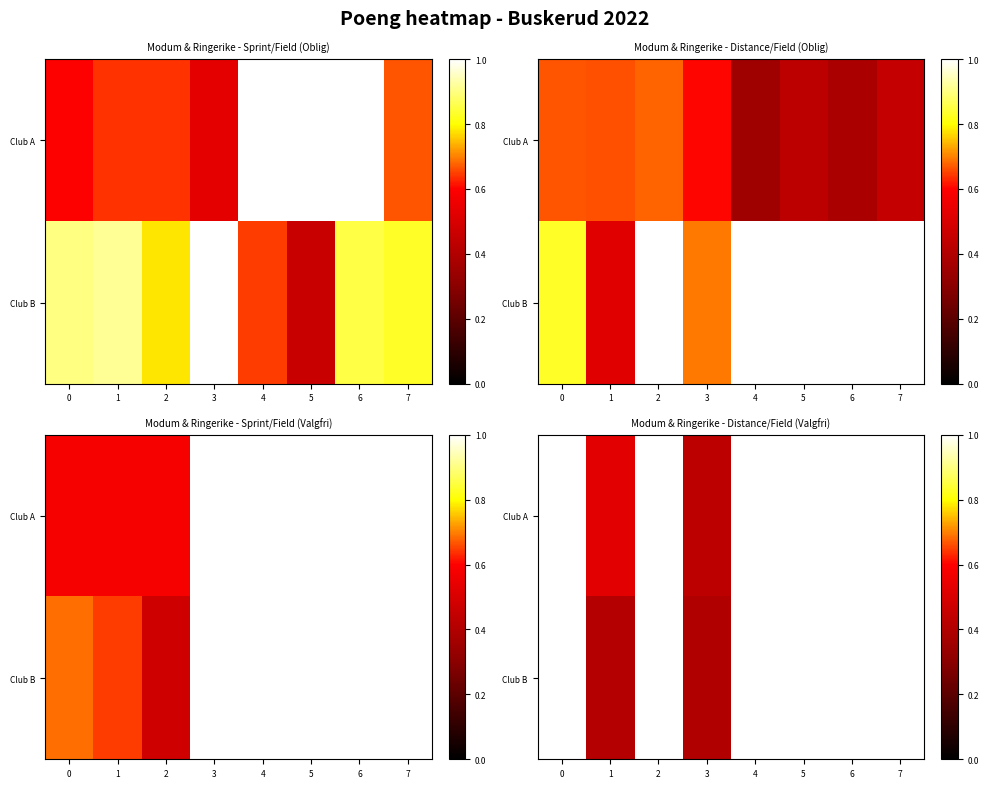

At which category is the sum across all series the highest?

1